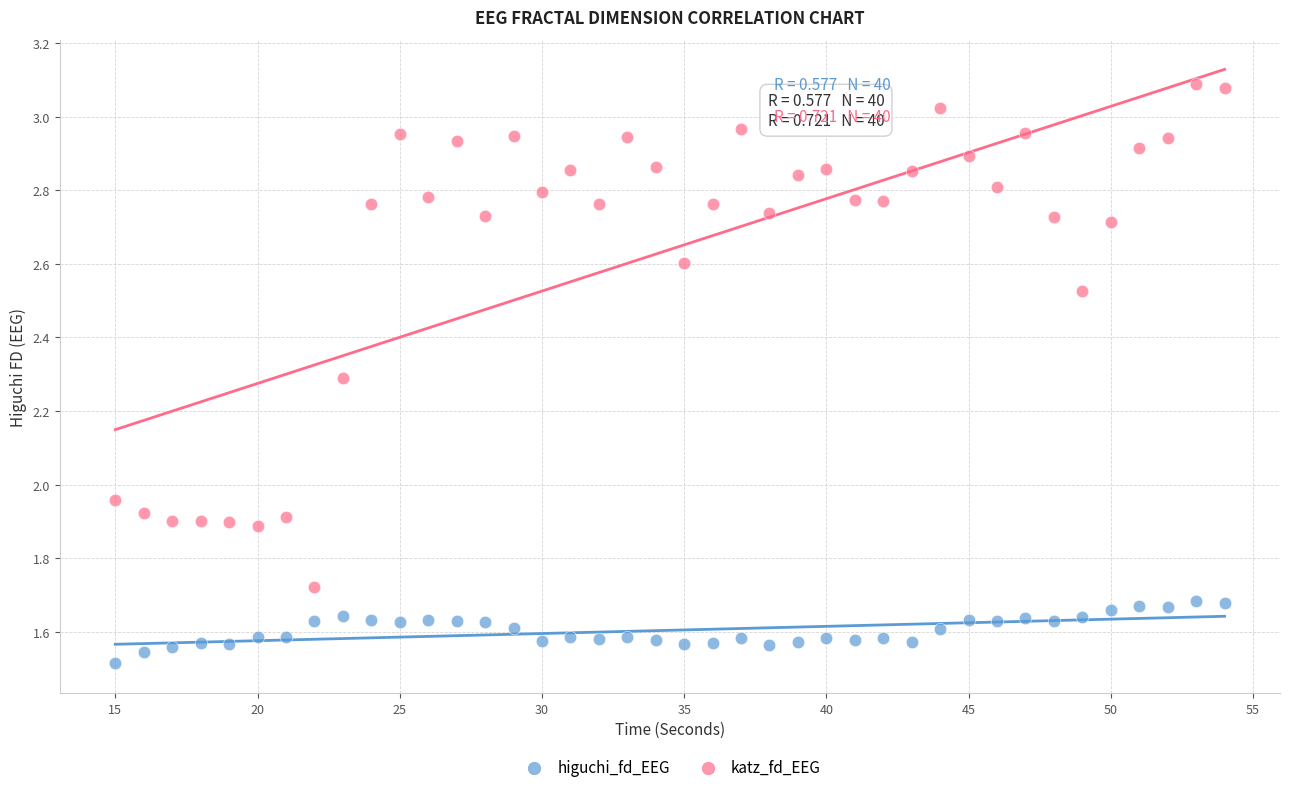

Which series contains the lowest Y value?

higuchi_fd_EEG